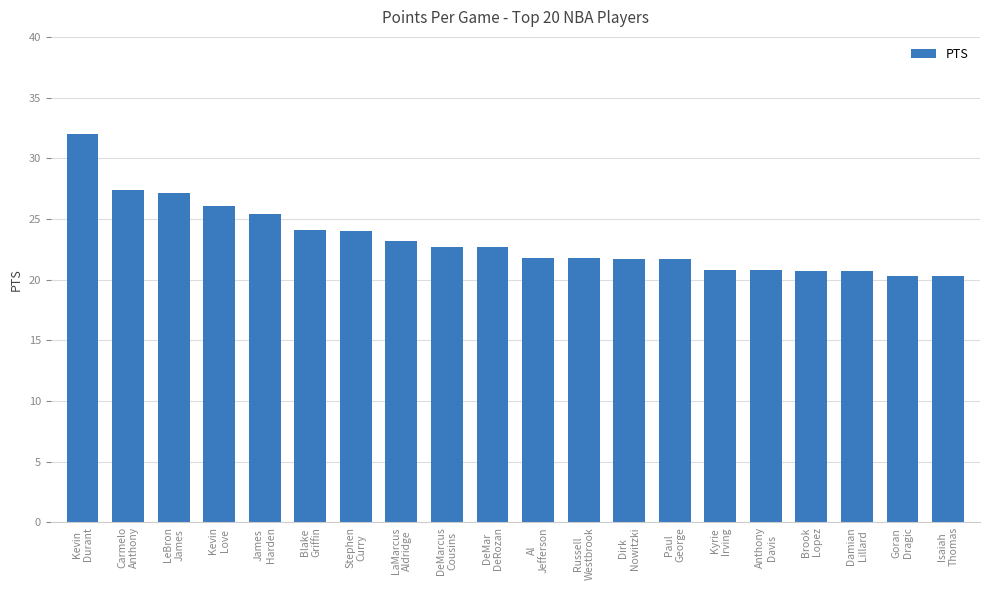

What is the value of the 18th bar from the left?

20.7